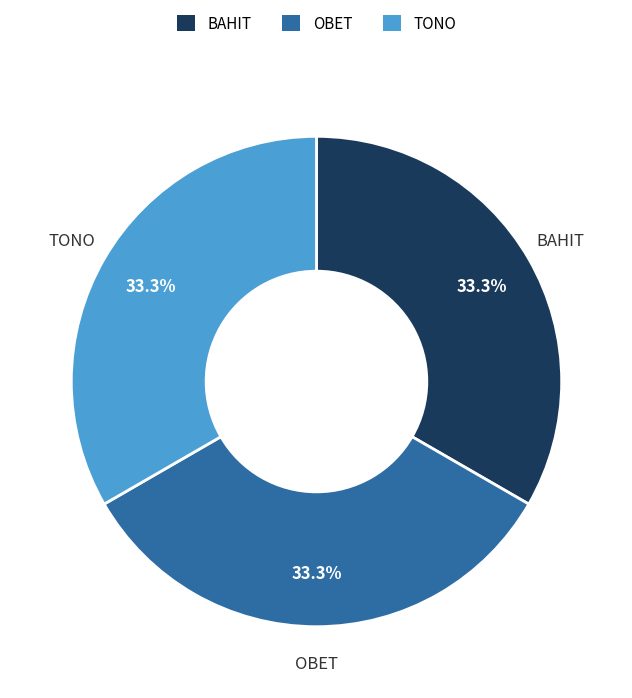

Count the number of slices in the pie.

3